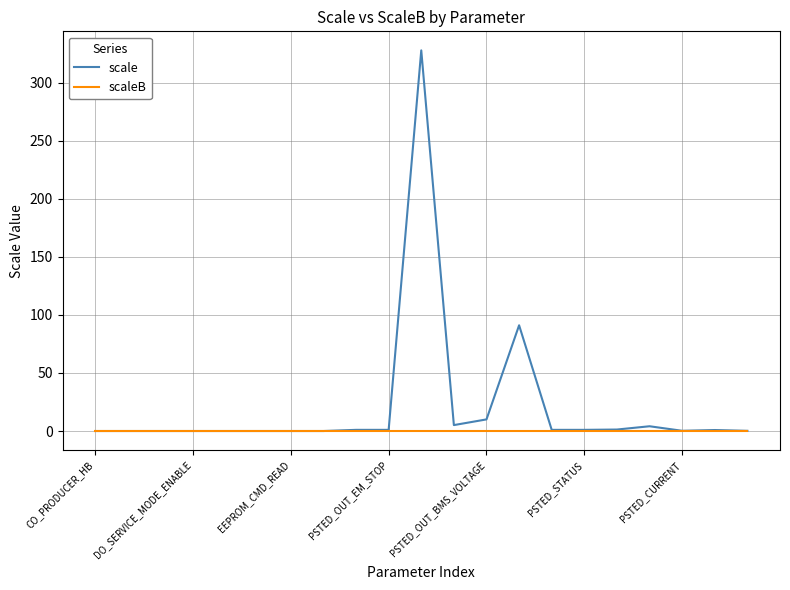

Which series has the largest total across all categories?

scale